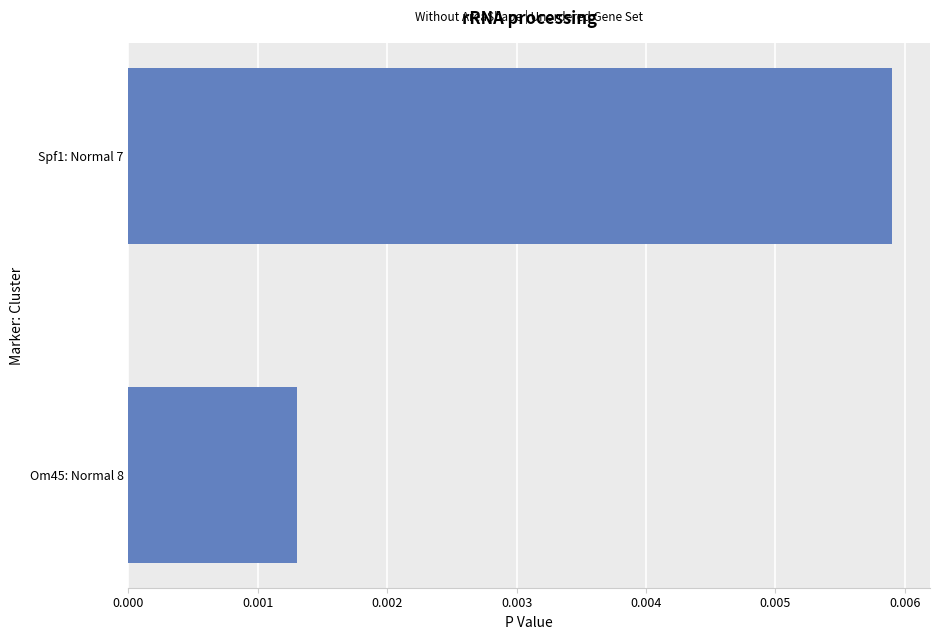

Count the values in the range 0 to 1.

2